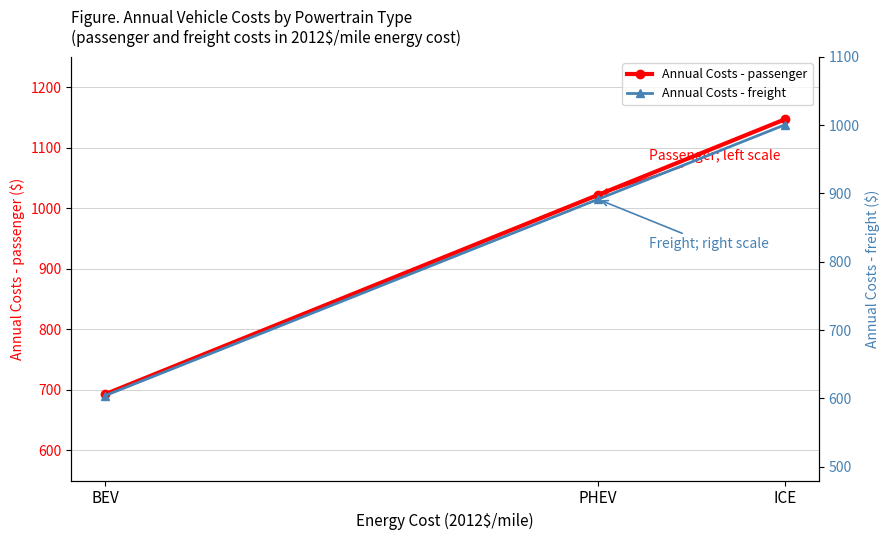

What is the difference between the maximum and minimum values in the Annual Costs - freight series?

396.2